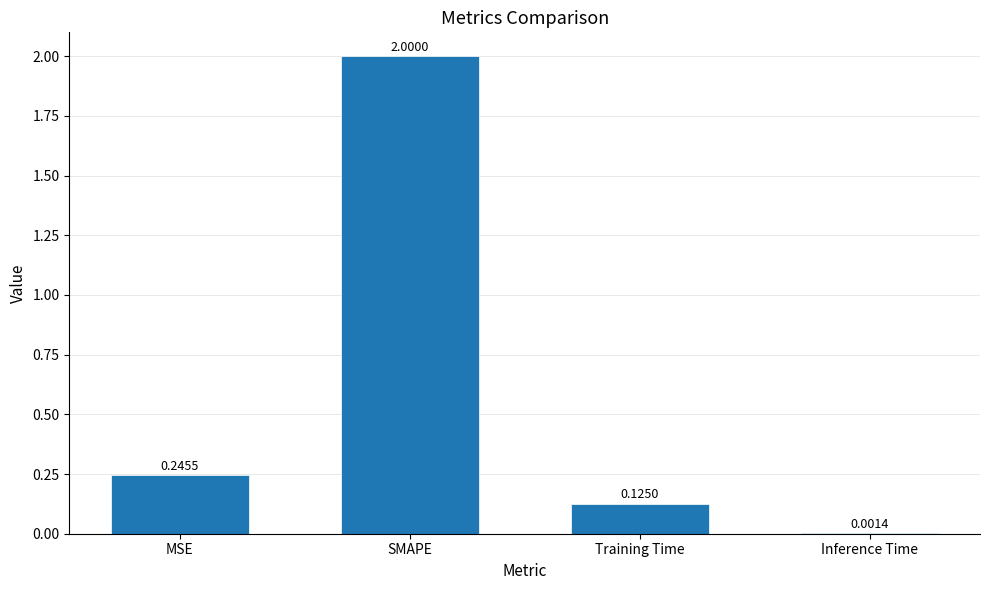

Which category has the highest value across all series?

SMAPE